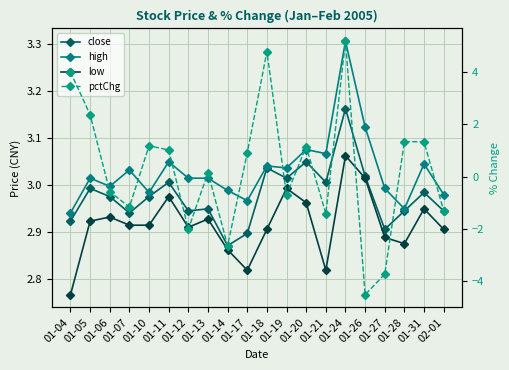

What is the average value of the pctChg series?

0.3